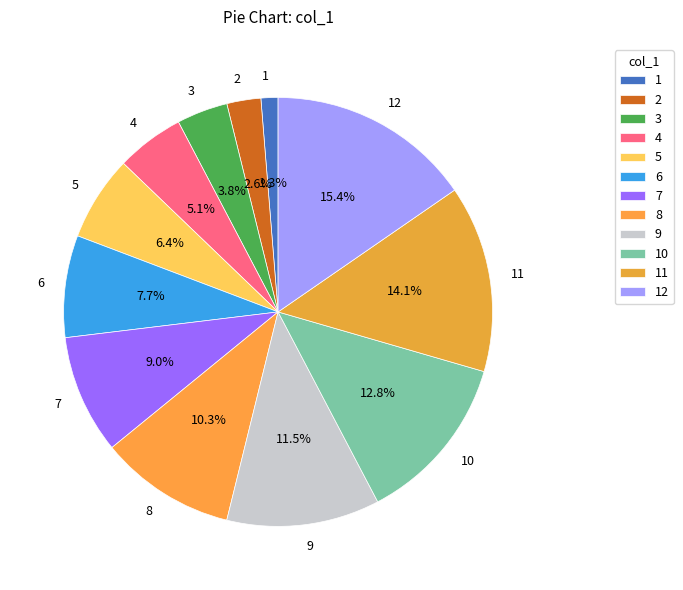

Is there a majority slice in this chart?

No